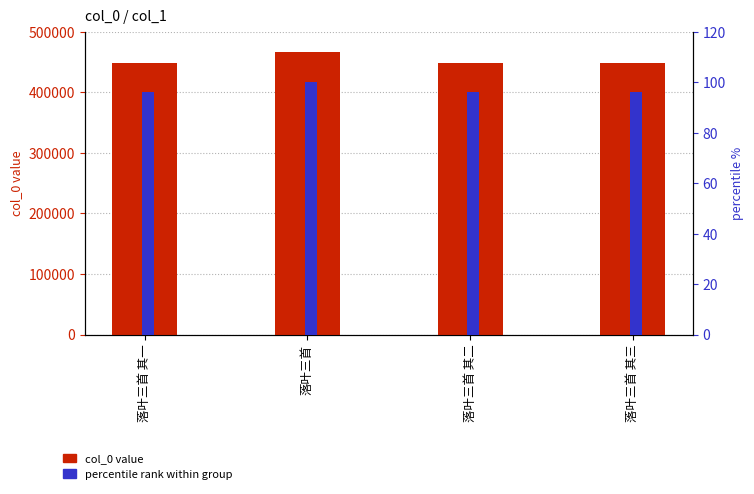

Which label corresponds to the smallest value in the chart?

落叶三首 其一